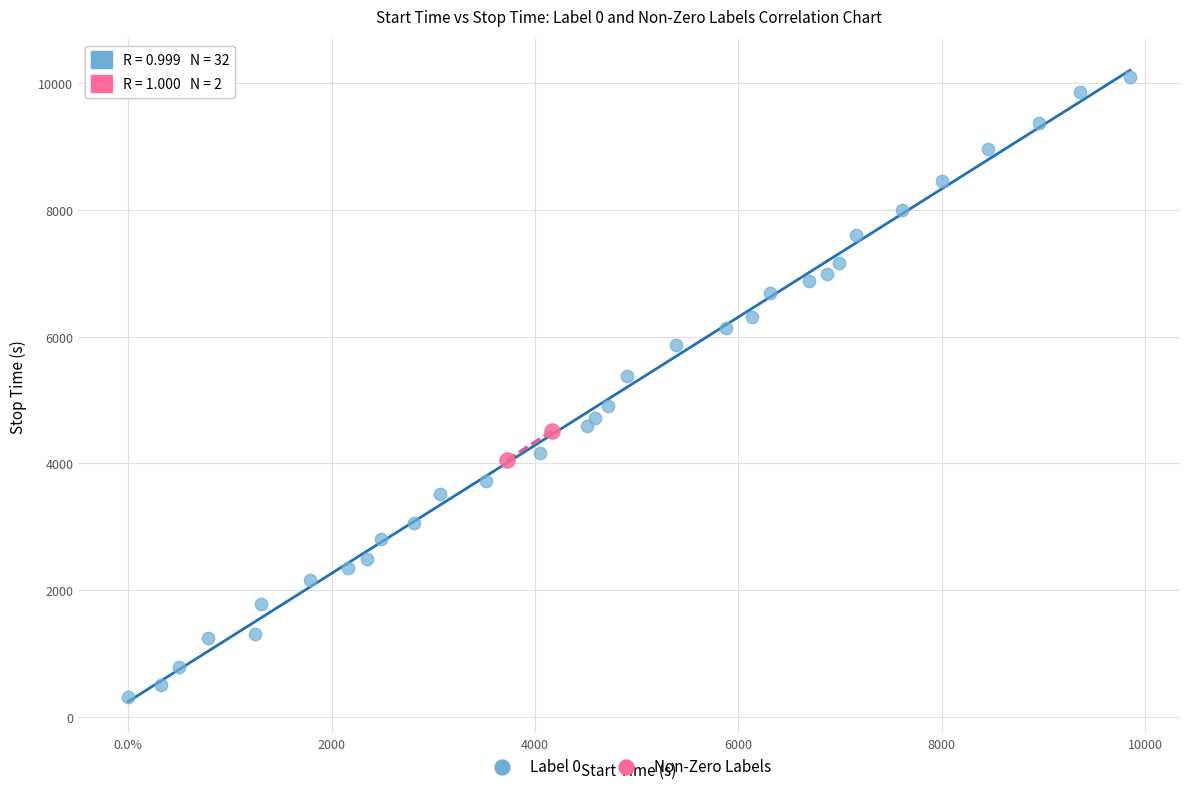

Which series has the widest spread of Y values?

Label 0